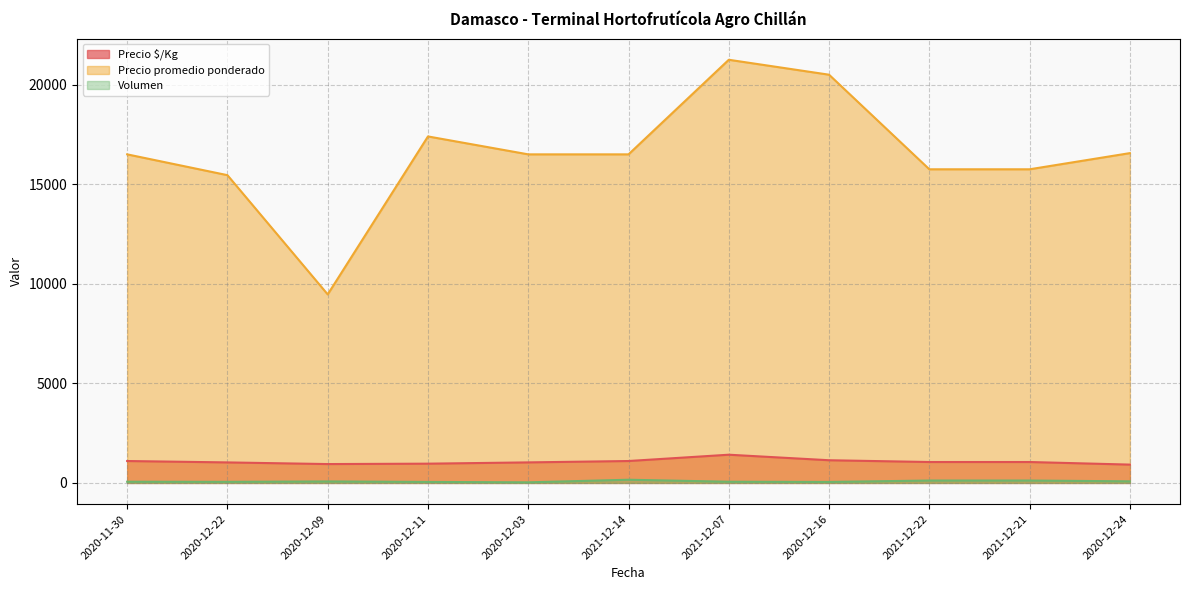

Between 2021-12-14 and 2020-12-11, which is larger?

2021-12-14